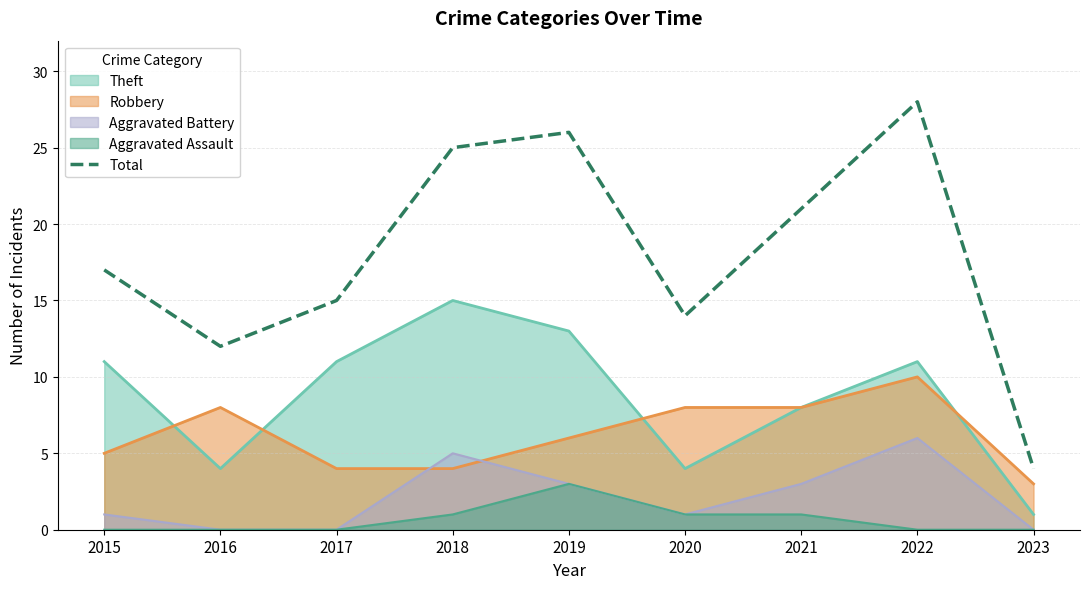

What is the difference between the maximum and minimum values?

24